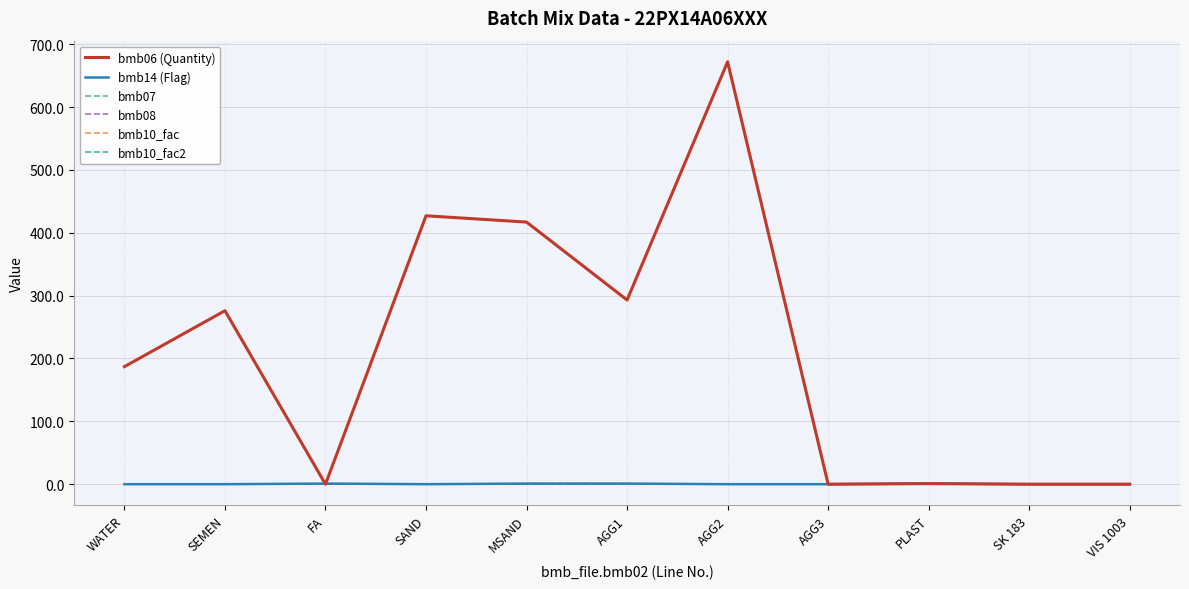

Does the chart display data point markers on the line(s)?

No